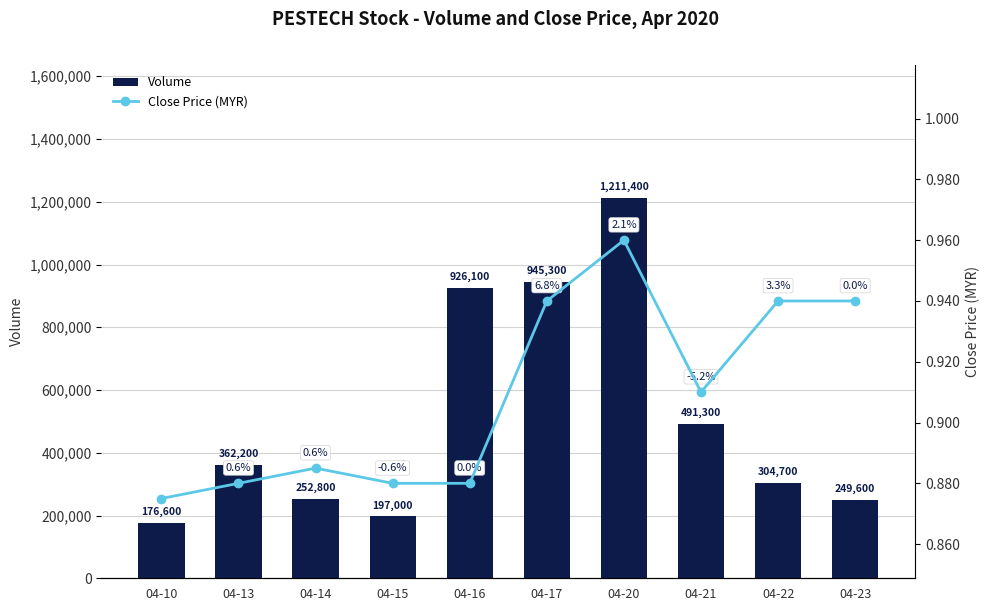

What is the difference between the second highest and minimum values in the Volume series?

768700.0